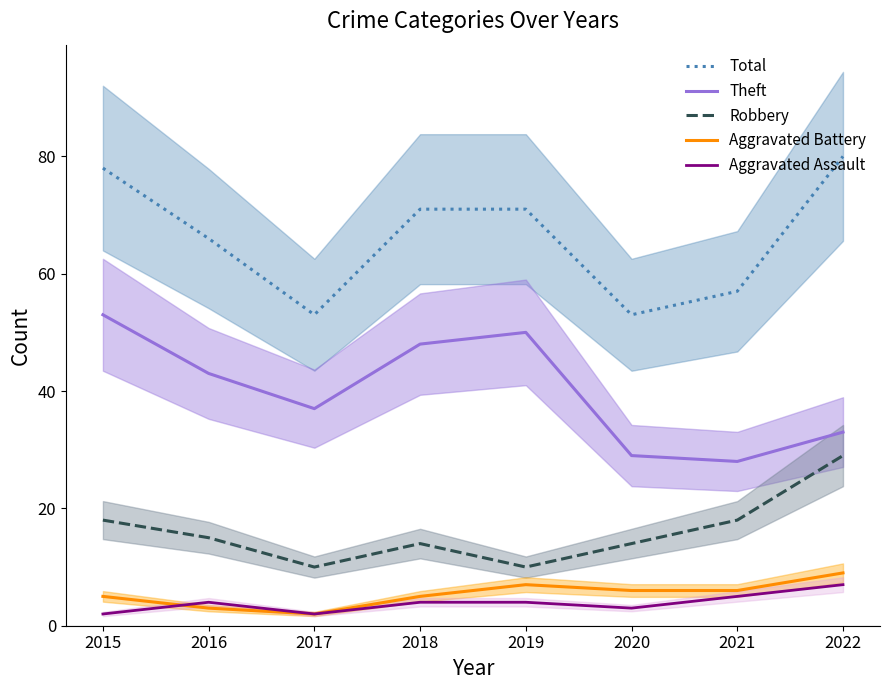

How many distinct data groups are displayed?

5